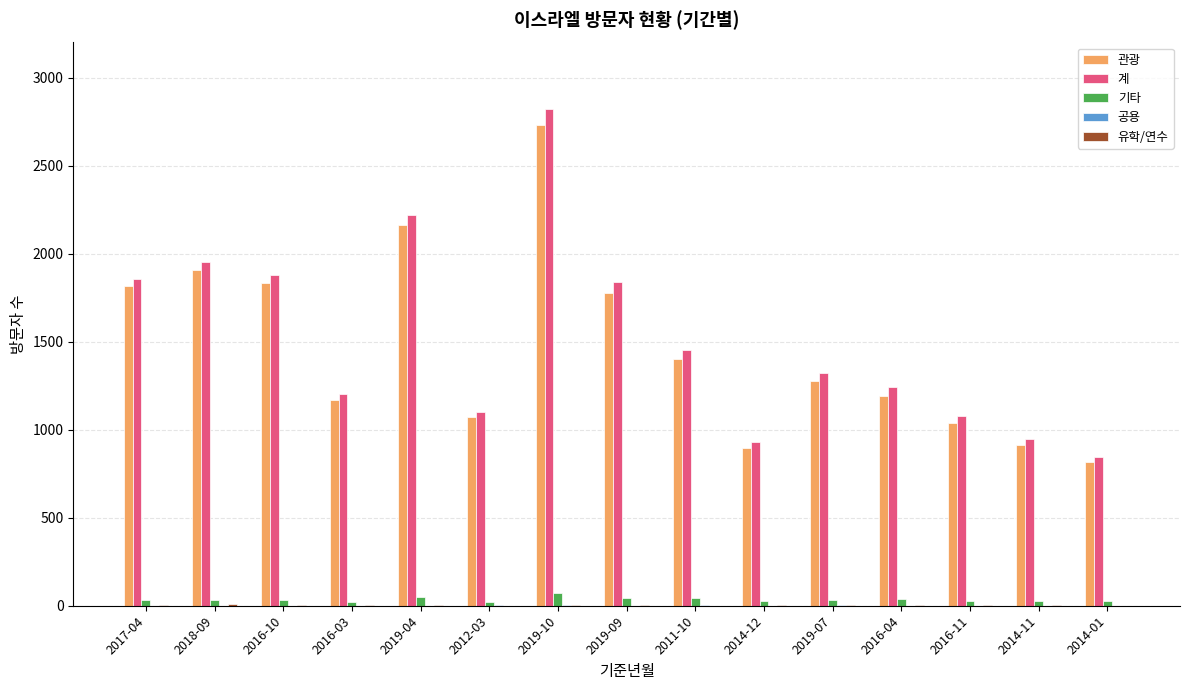

At which category is the sum across all series the highest?

2019-10